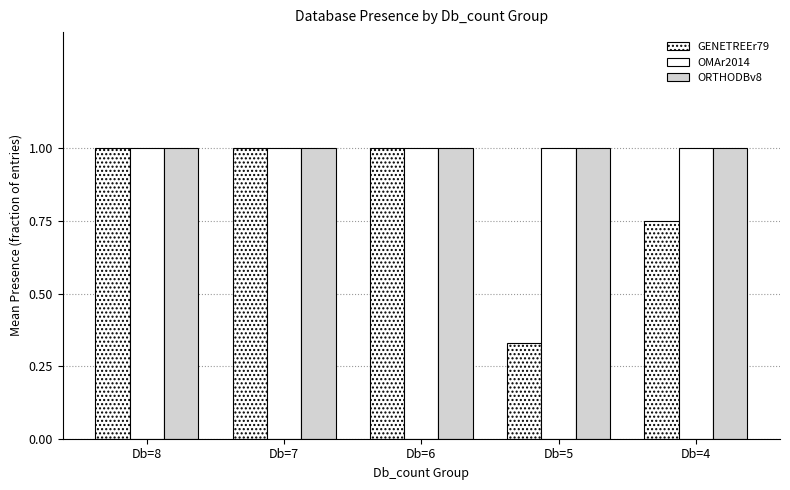

Reading left to right, transcribe all the data shown in this chart.

GENETREEr79: Db=8=1.0	Db=7=1.0	Db=6=1.0	Db=5=0.3	Db=4=0.8
OMAr2014: Db=8=1.0	Db=7=1.0	Db=6=1.0	Db=5=1.0	Db=4=1.0
ORTHODBv8: Db=8=1.0	Db=7=1.0	Db=6=1.0	Db=5=1.0	Db=4=1.0